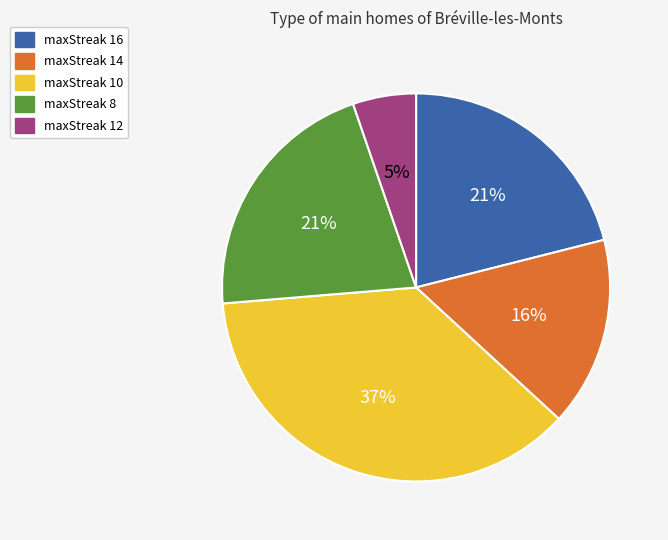

What percentage is the maxStreak 16 slice, to the nearest percent?

21%